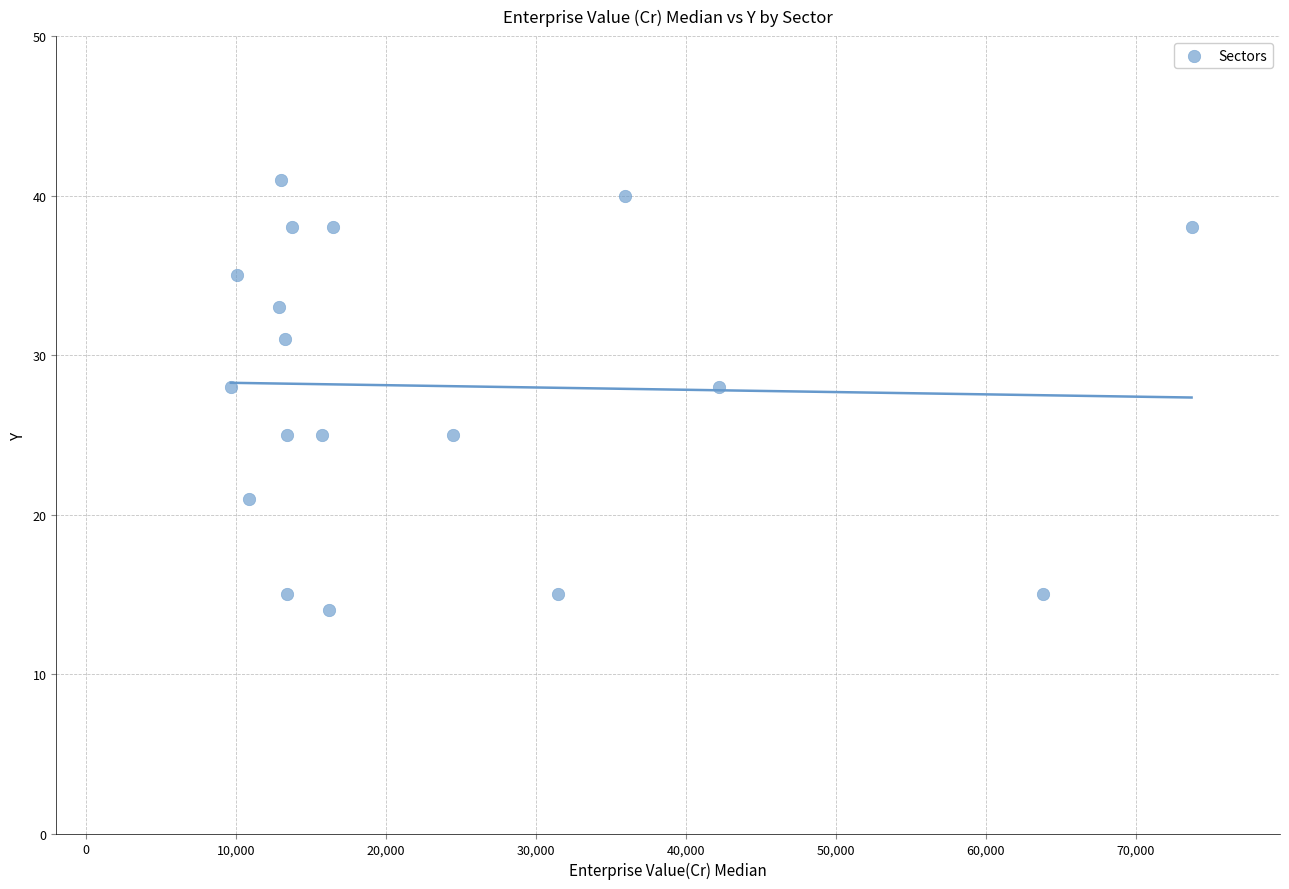

What is the range of Y values (max minus min)?

27